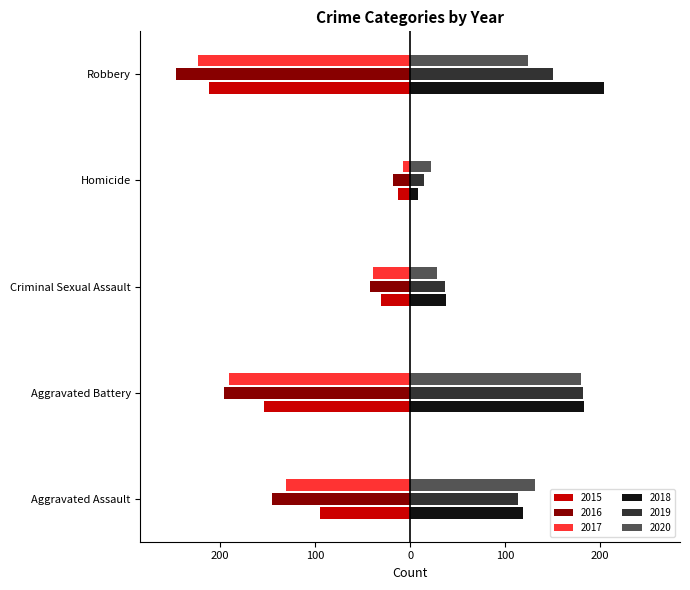

What are all the series names shown in the legend?

2015, 2016, 2017, 2018, 2019, 2020